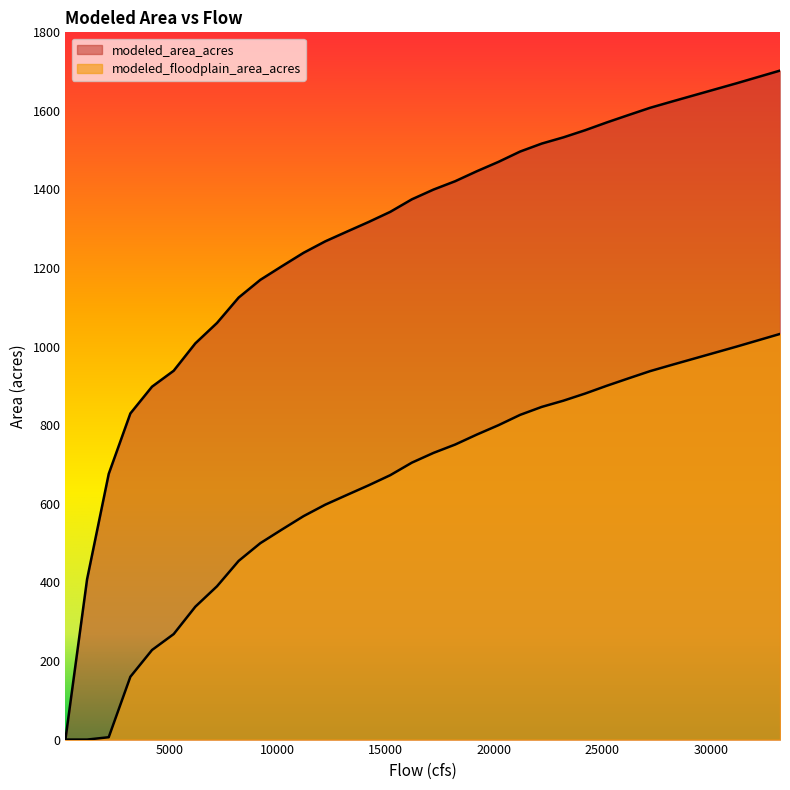

Is it true that modeled_area_acres equals 1532.8 at 23200?

True